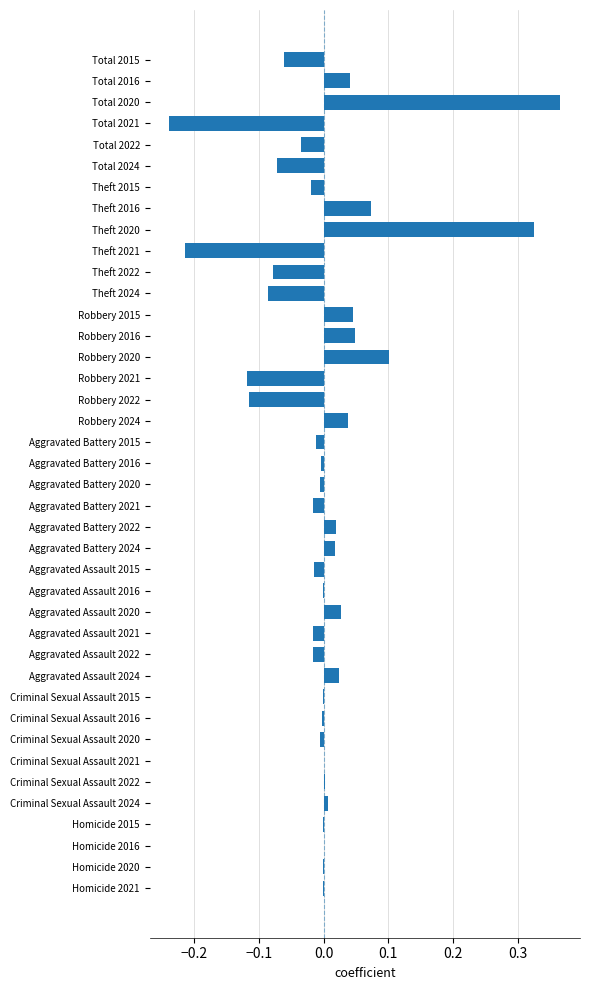

The chart shows a value of 0.0 at Aggravated Assault 2020. True or false?

True